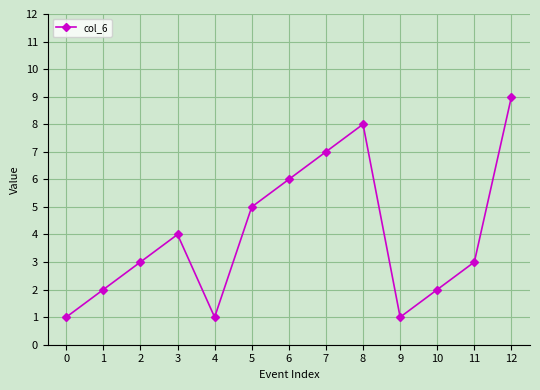

What is the difference between the second highest and second lowest values?

7